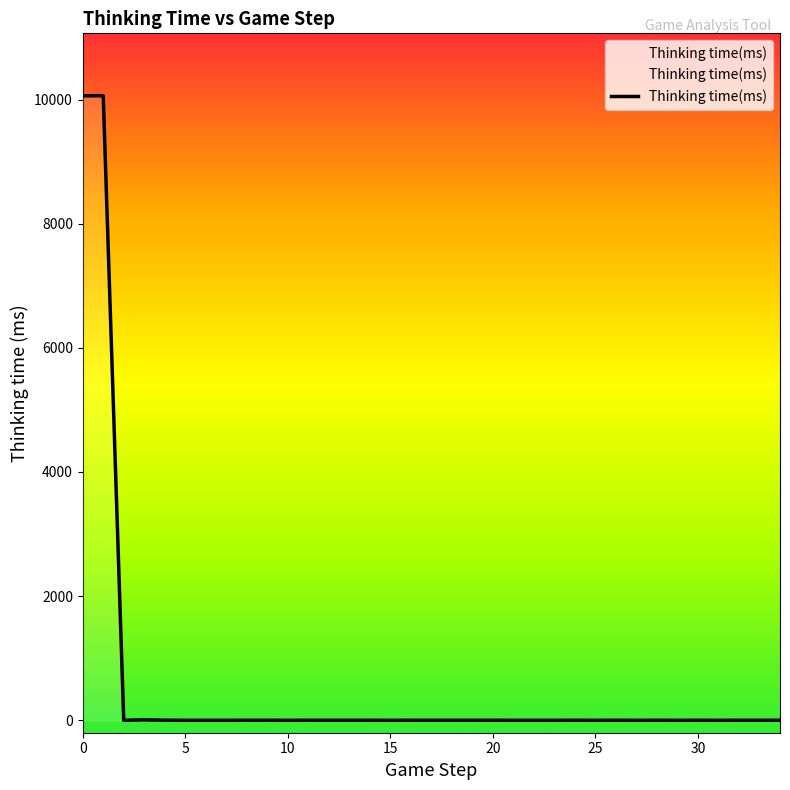

Which label corresponds to the smallest value in the chart?

5